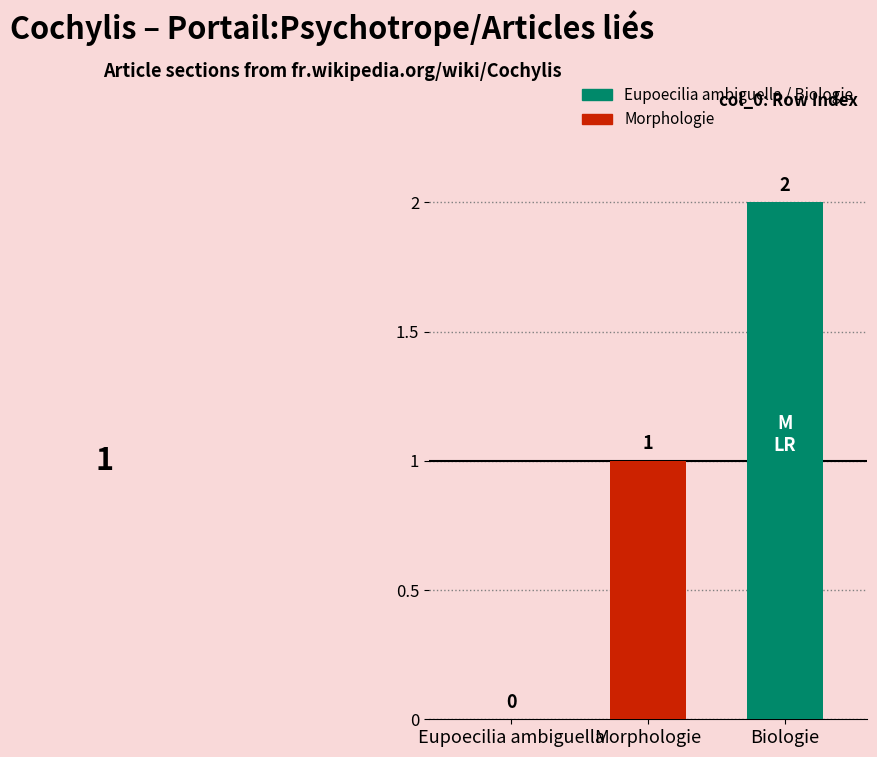

How many bars are there in total?

2